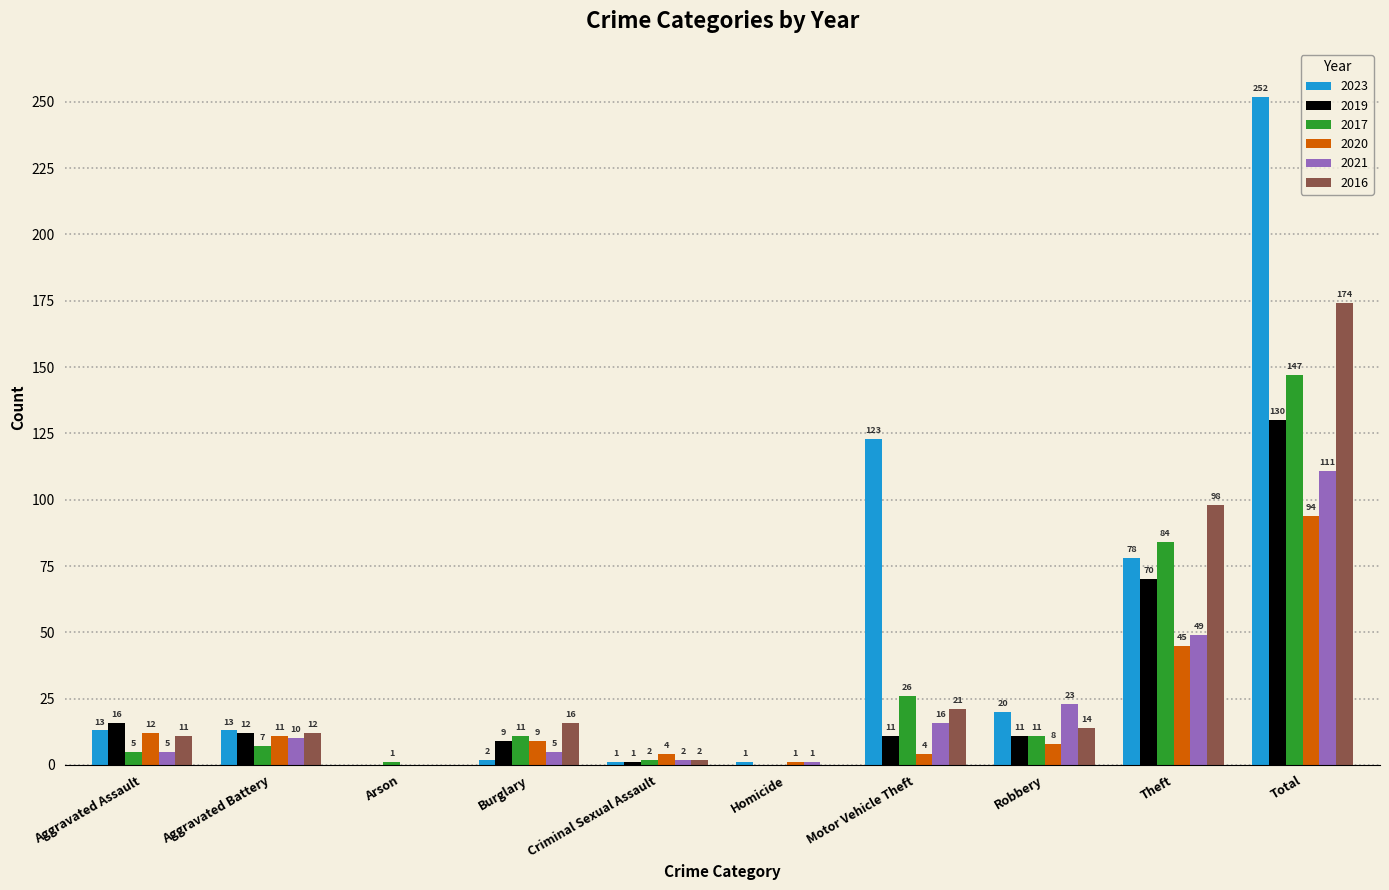

At which label does 2020 first exceed 9?

Aggravated Assault